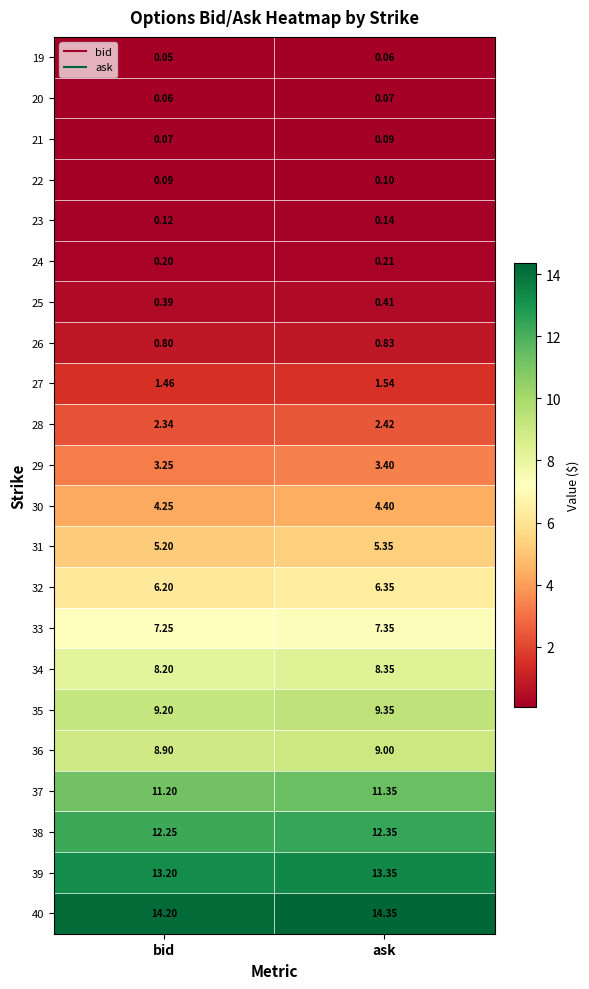

Rank the categories by 31 value from lowest to highest.

bid, ask